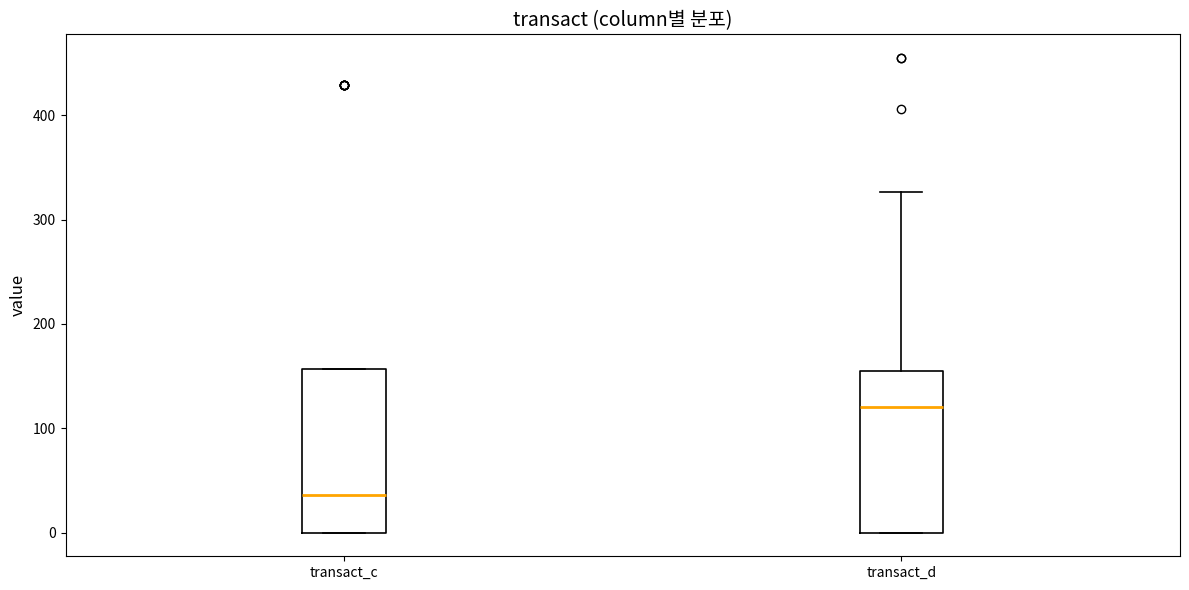

Which box has the highest median line?

transact_d